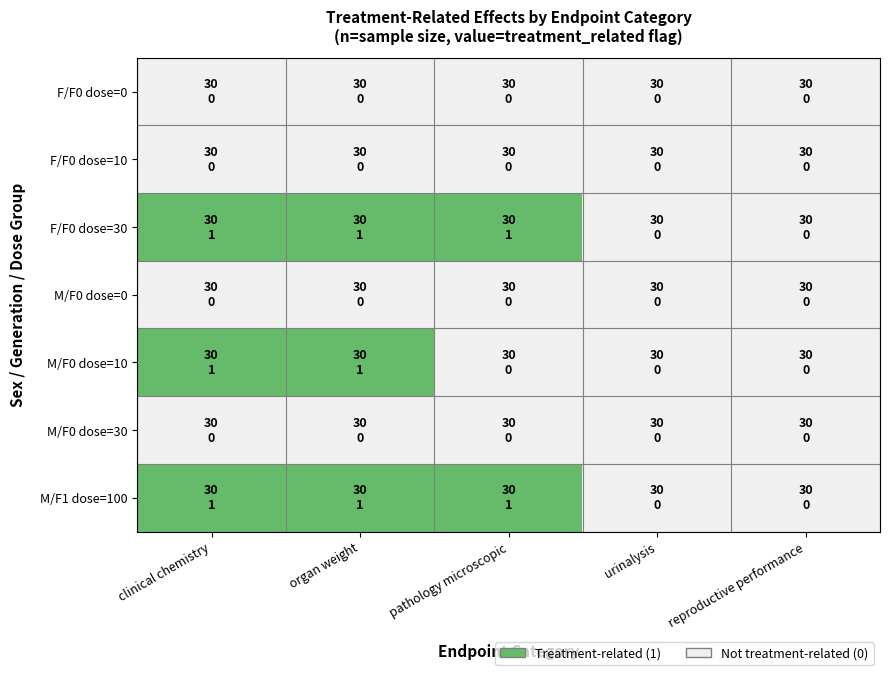

Reading left to right, list all the values displayed in this chart.

F/F0 dose=0: clinical chemistry=0	organ weight=0	pathology microscopic=0	urinalysis=0	reproductive performance=0
F/F0 dose=10: clinical chemistry=0	organ weight=0	pathology microscopic=0	urinalysis=0	reproductive performance=0
F/F0 dose=30: clinical chemistry=1	organ weight=1	pathology microscopic=1	urinalysis=0	reproductive performance=0
M/F0 dose=0: clinical chemistry=0	organ weight=0	pathology microscopic=0	urinalysis=0	reproductive performance=0
M/F0 dose=10: clinical chemistry=1	organ weight=1	pathology microscopic=0	urinalysis=0	reproductive performance=0
M/F0 dose=30: clinical chemistry=0	organ weight=0	pathology microscopic=0	urinalysis=0	reproductive performance=0
M/F1 dose=100: clinical chemistry=1	organ weight=1	pathology microscopic=1	urinalysis=0	reproductive performance=0